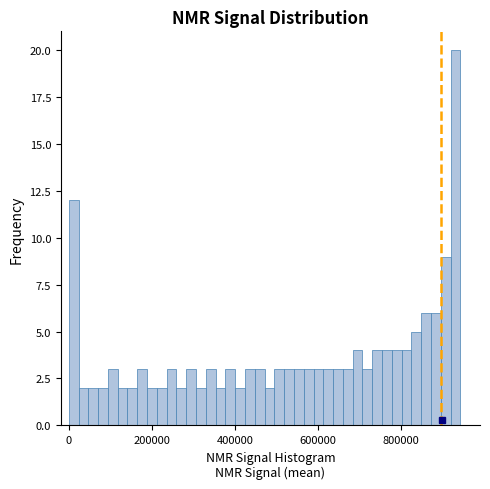

Read against the x-axis, roughly where is the centre of the tallest bar?

940000